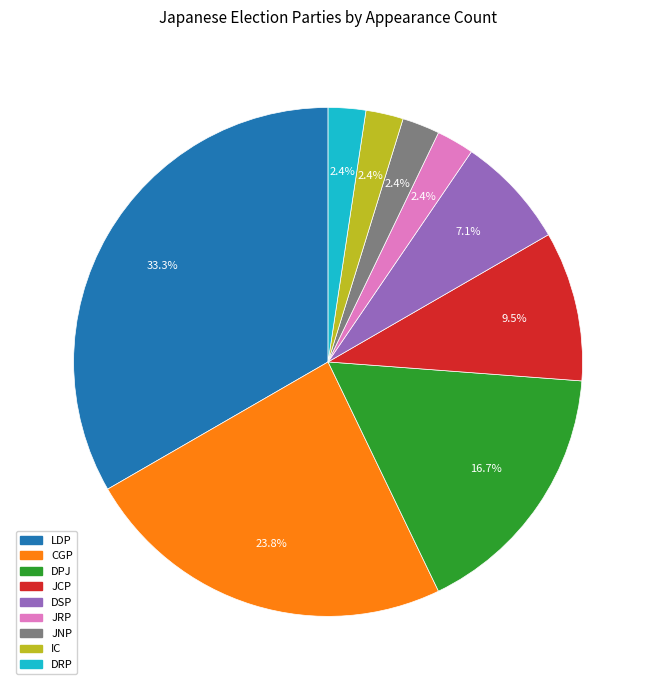

To the nearest percent, what is the average slice percentage?

11%